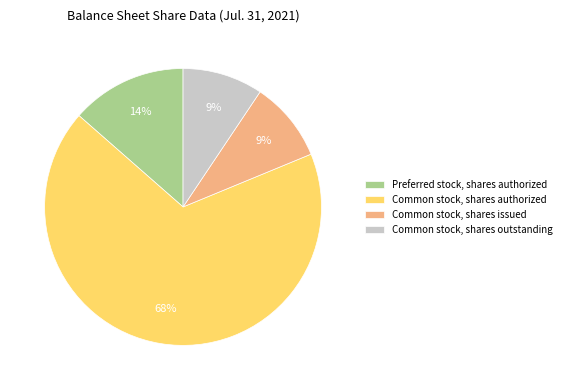

Is there any slice that represents more than half of the pie?

Yes